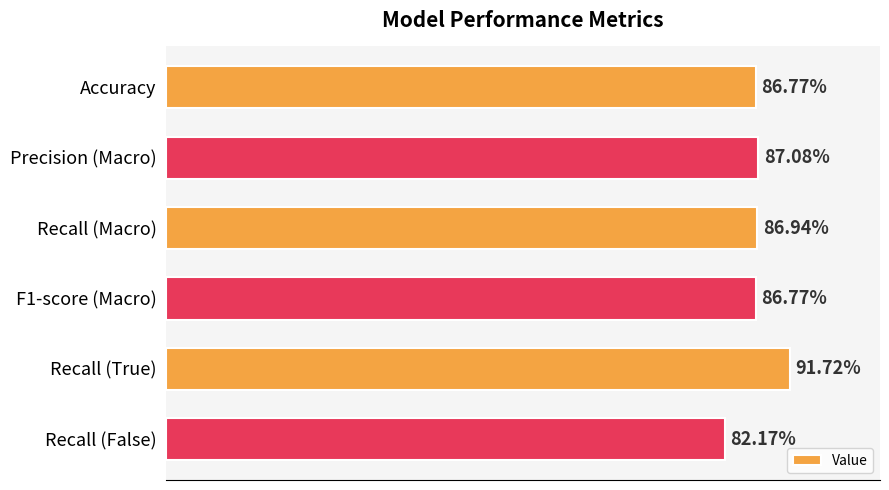

Does the chart contain any negative values?

No